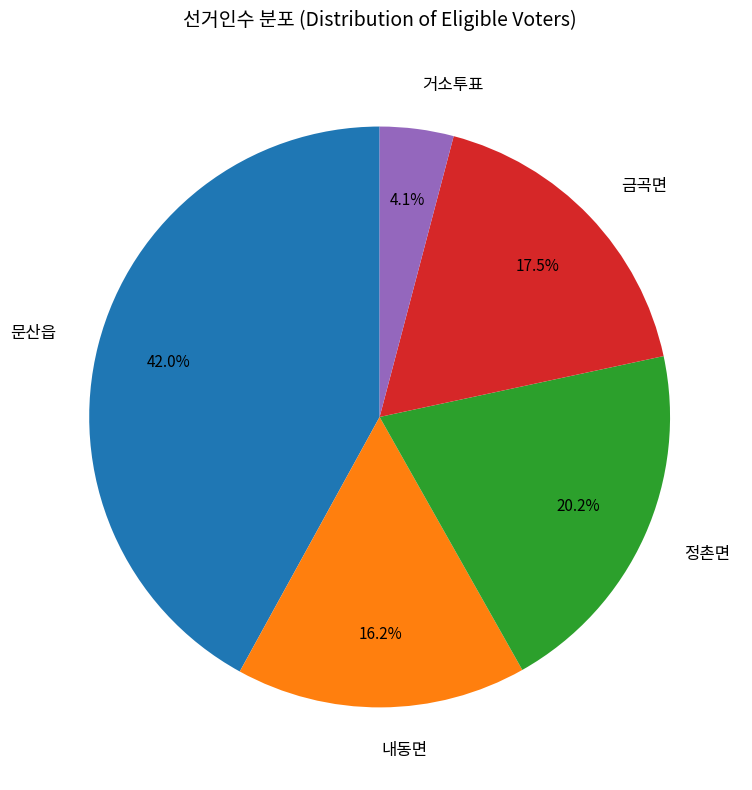

What portion of the pie excludes 문산읍?

58.0%